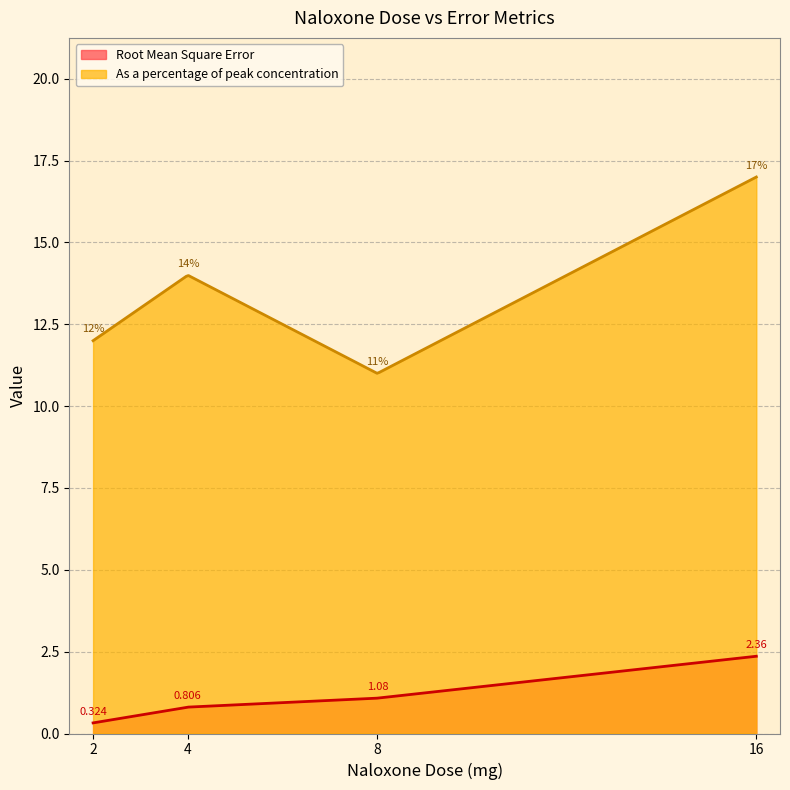

How many As a percentage of peak concentration values are between 12 and 17?

3